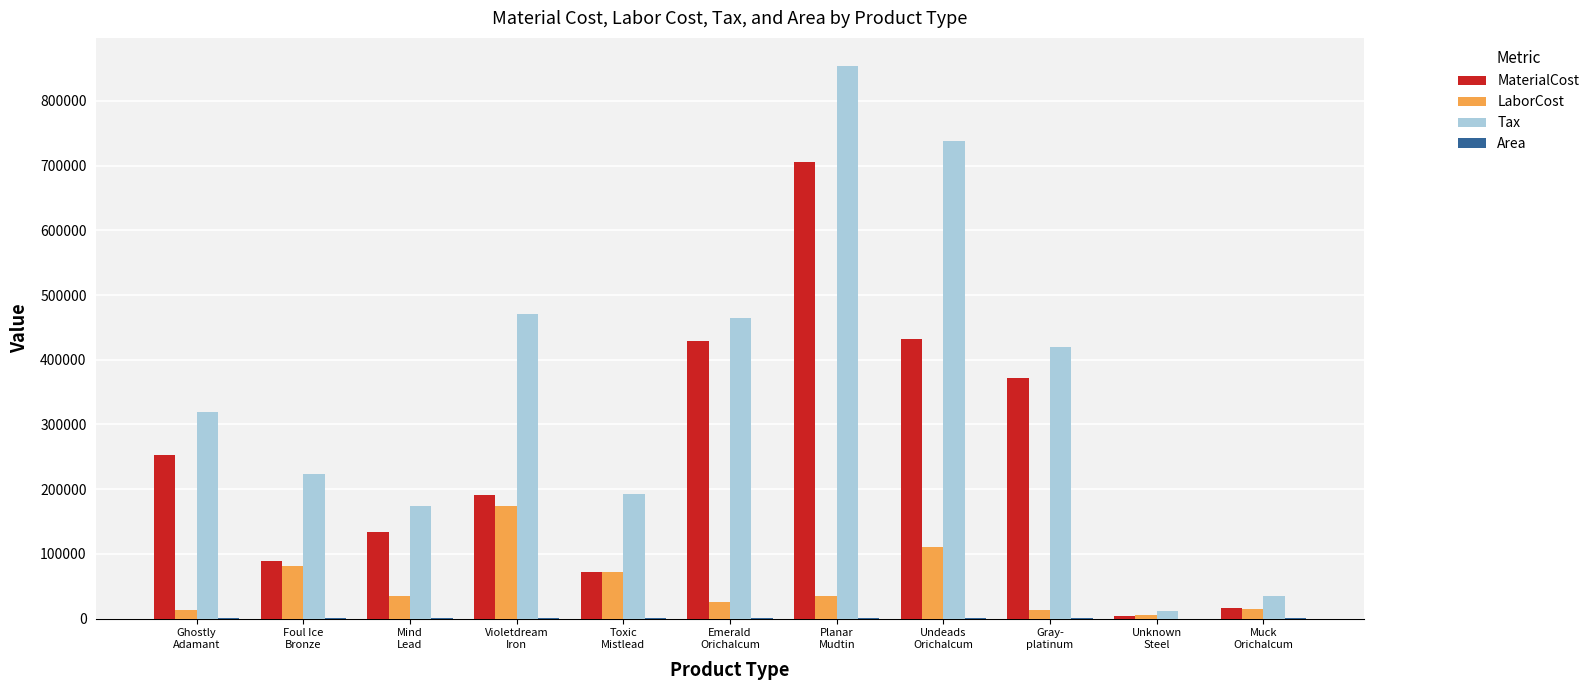

What is the highest value of the MaterialCost series?

705804.0